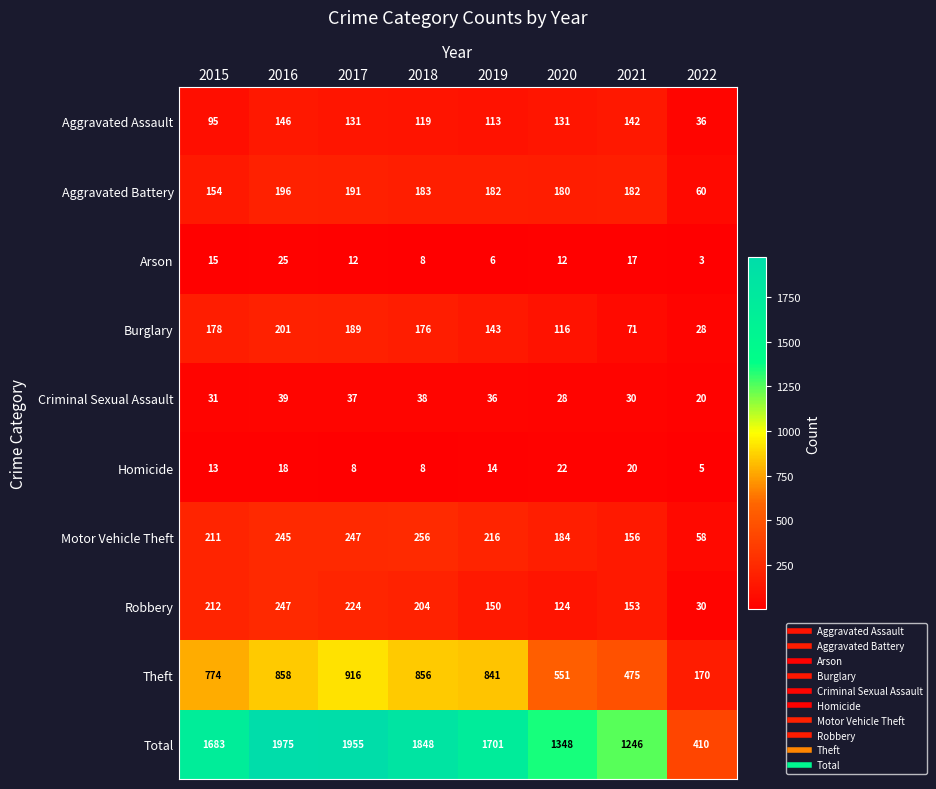

How many data points in Burglary are less than 176?

4